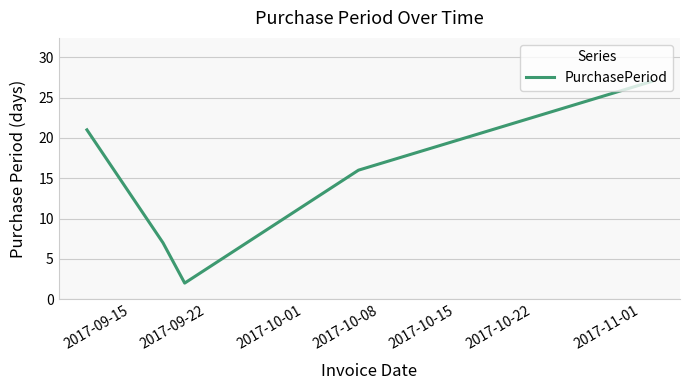

What is the sum of all values?

73